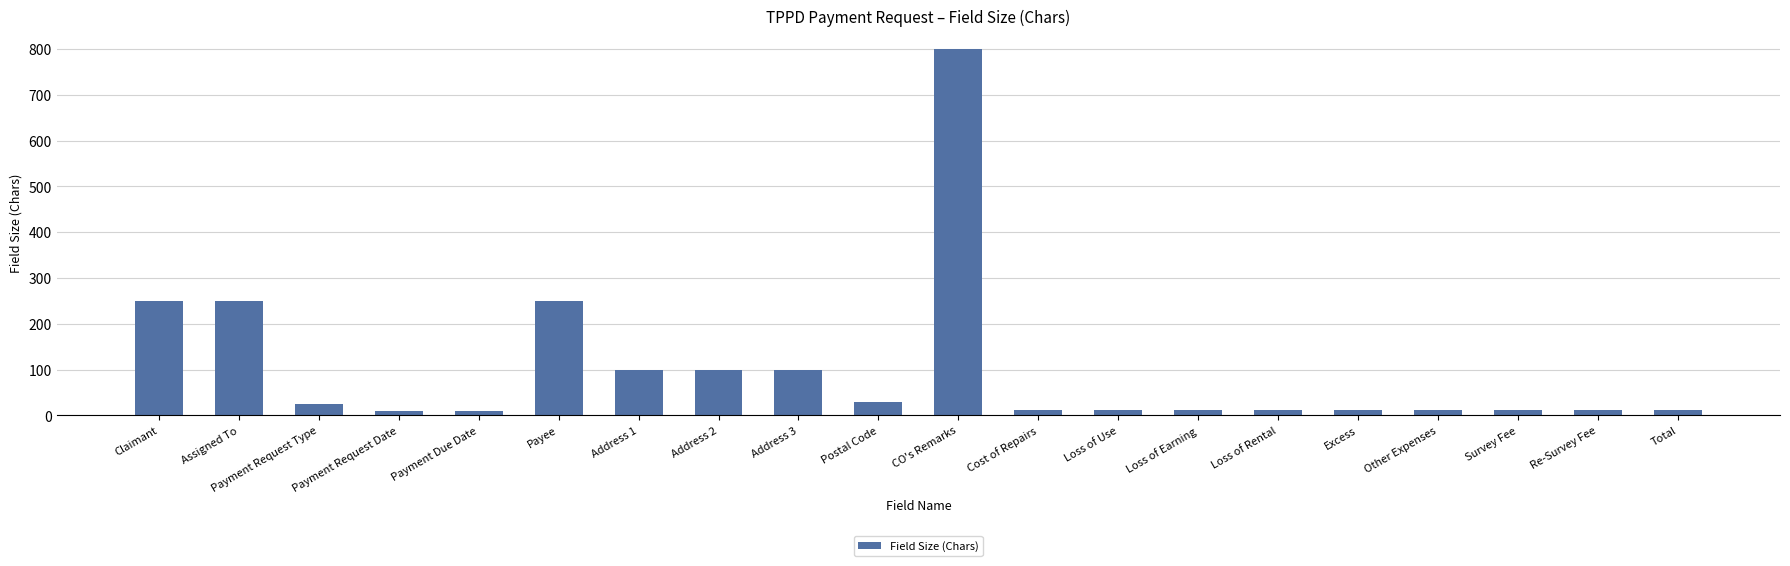

Which has a higher value, Survey Fee or Payee?

Payee